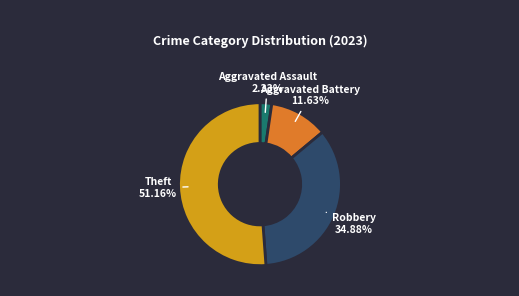

What percentage is NOT represented by Aggravated Assault?

97.7%